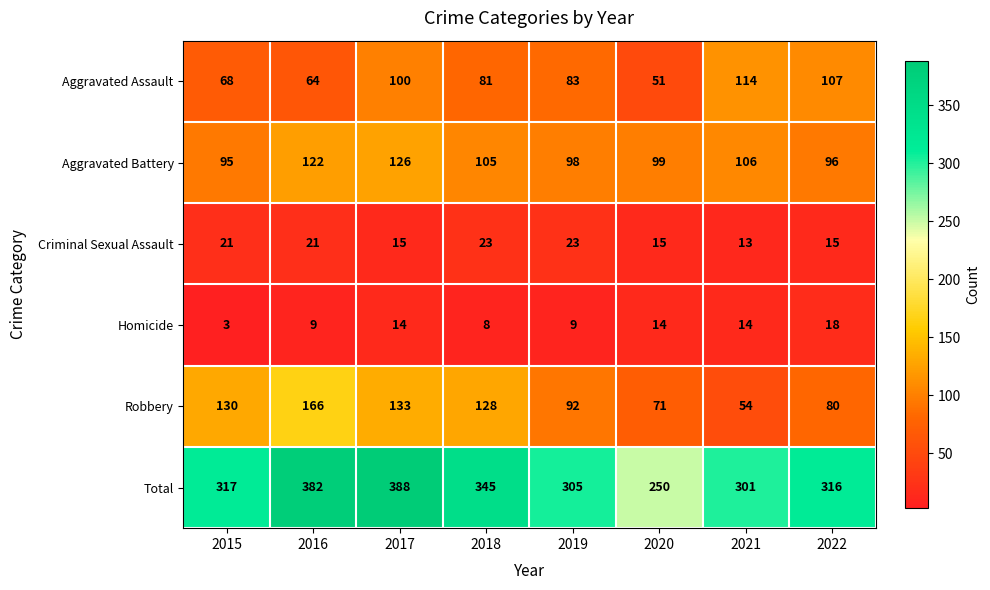

What is the smallest value displayed?

3